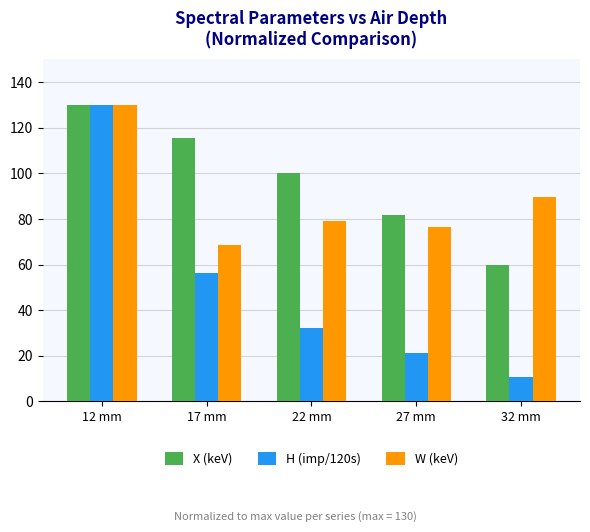

What are all the series names shown in the legend?

X (keV), H (imp/120s), W (keV)